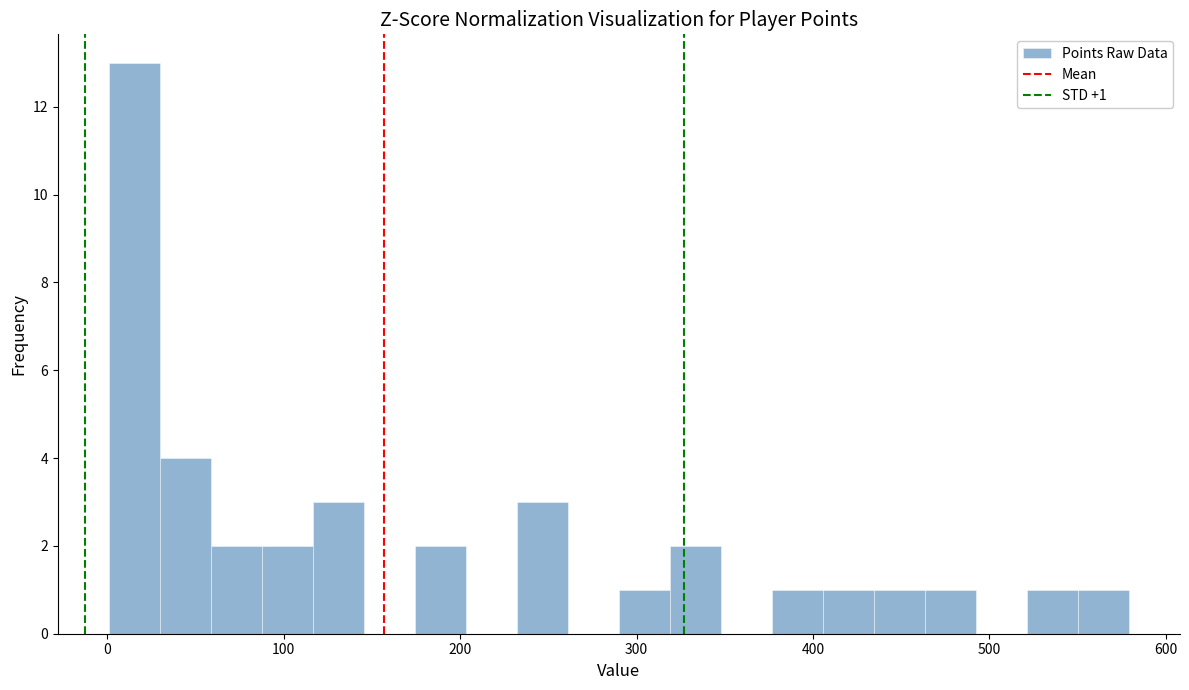

Around what value on the x-axis is the tallest bar? Give the approximate position of its centre, as read against the axis.

20